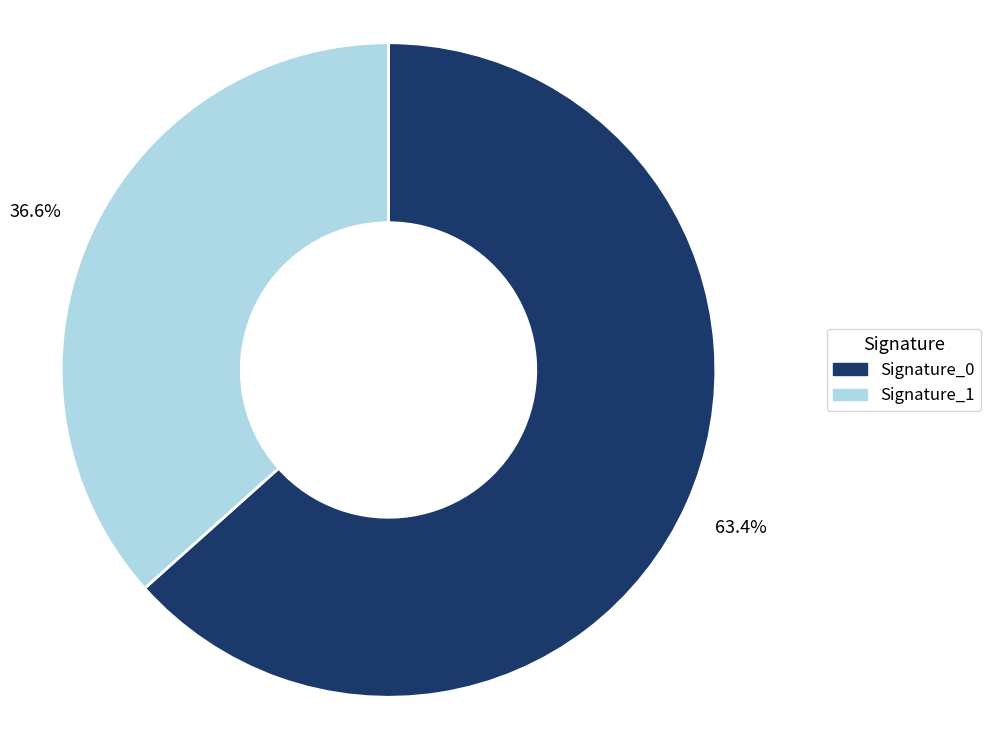

Is there any slice that represents more than half of the pie?

Yes